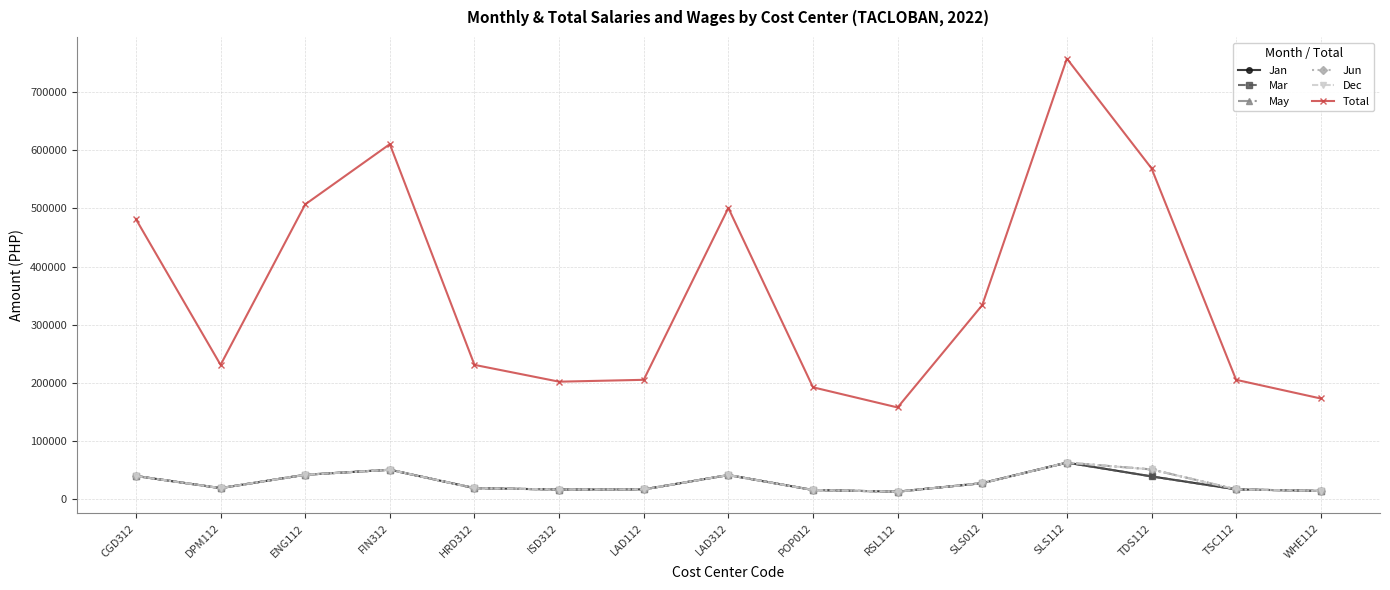

What is the approximate value of Jun at SLS012?

27820.0